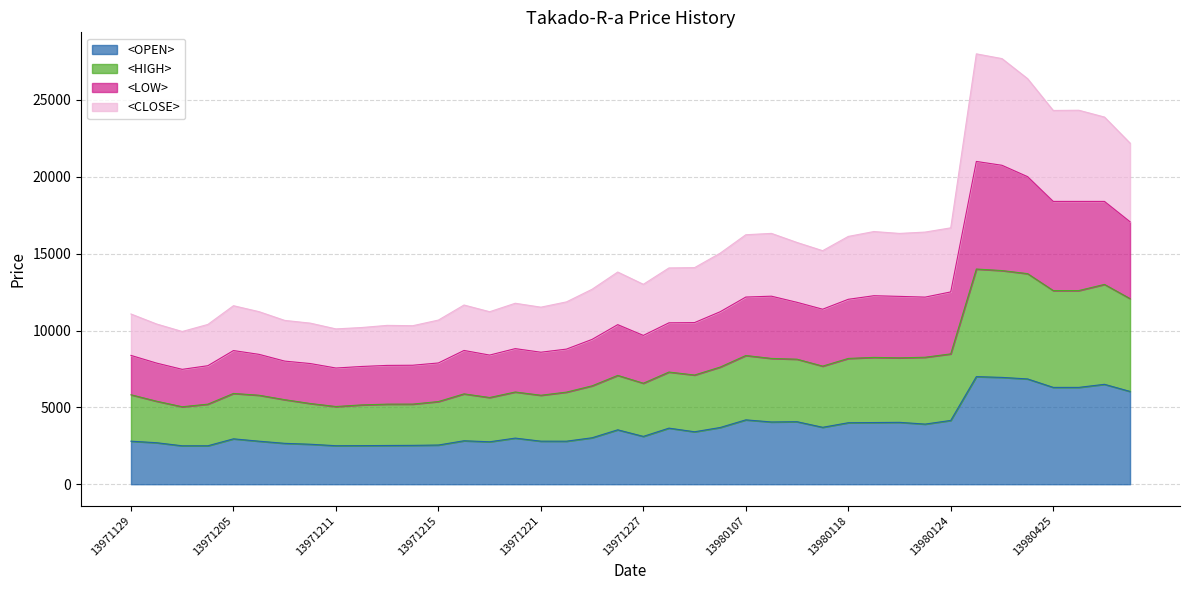

What is the maximum value for <OPEN>?

7000